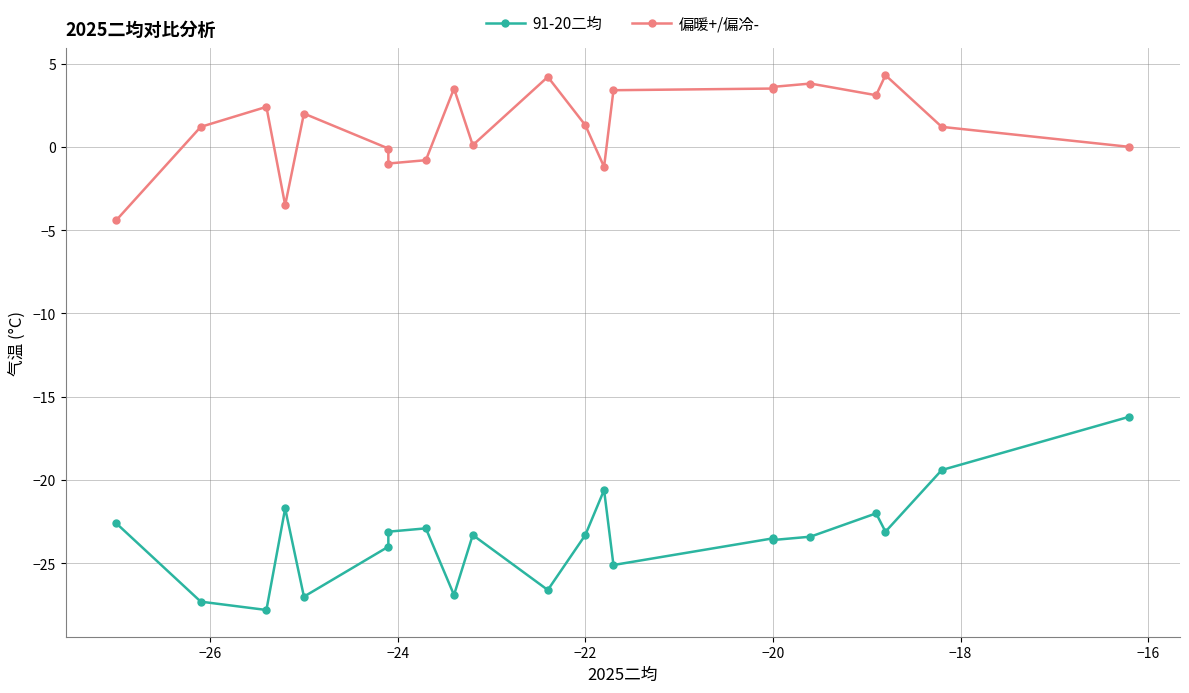

How many data points does each series have?

21